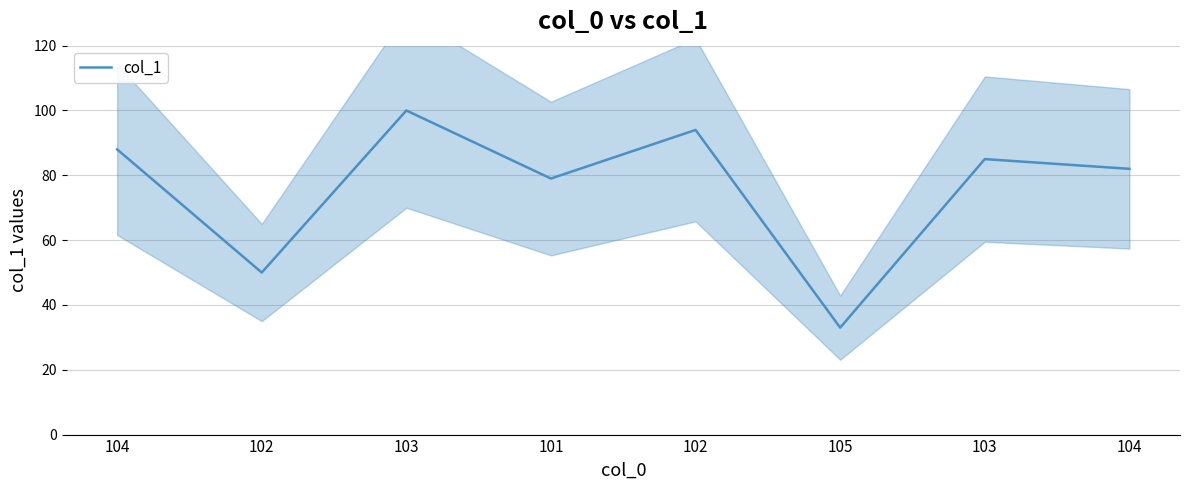

Count the number of data series in this chart.

1